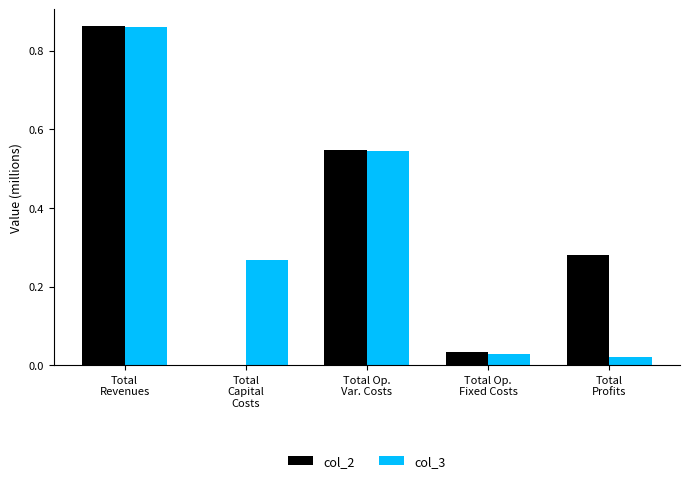

How many series are shown in this chart?

2